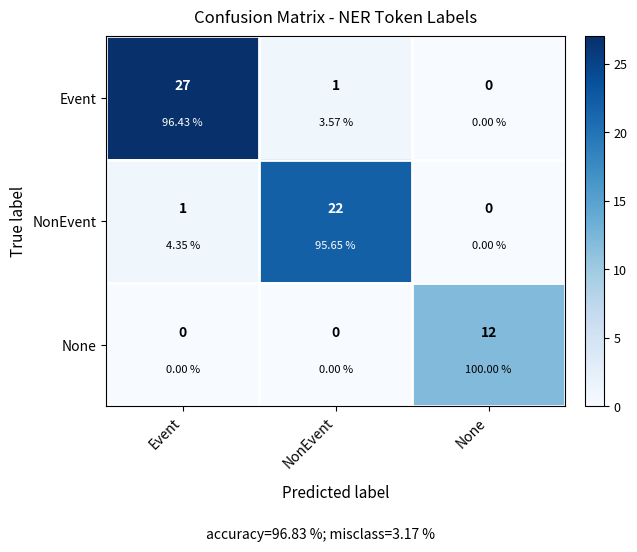

List the series in order of their overall mean, highest first.

Event, NonEvent, None